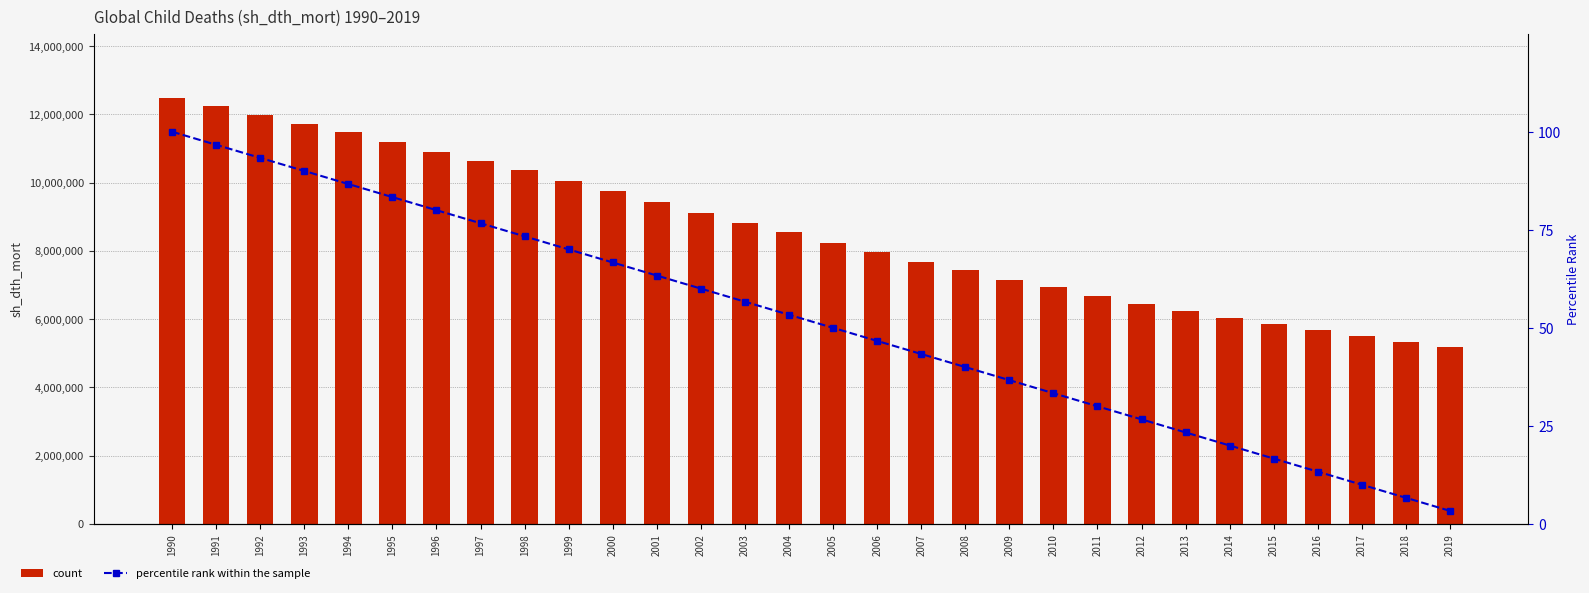

What is the difference between the highest and lowest values at 1996?

10907801.0